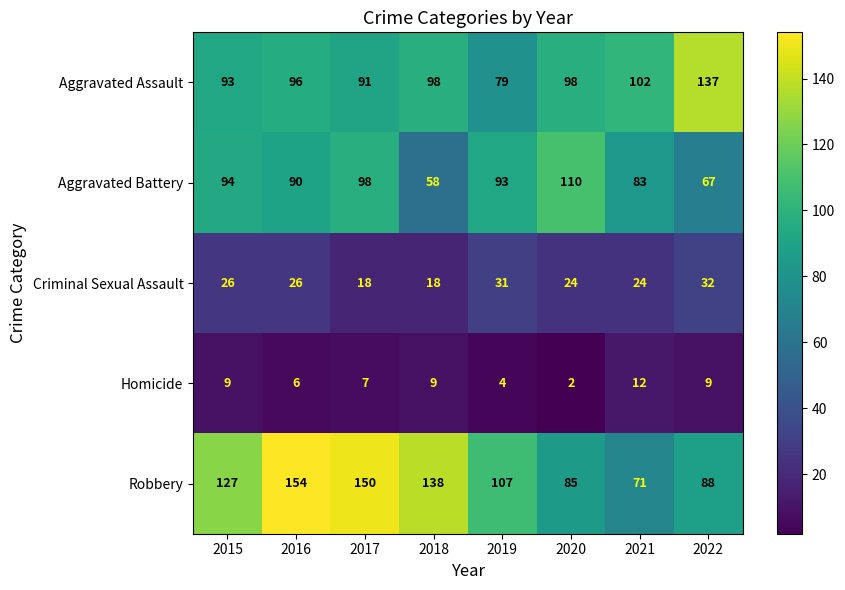

What is the difference between the highest and lowest values at 2021?

90